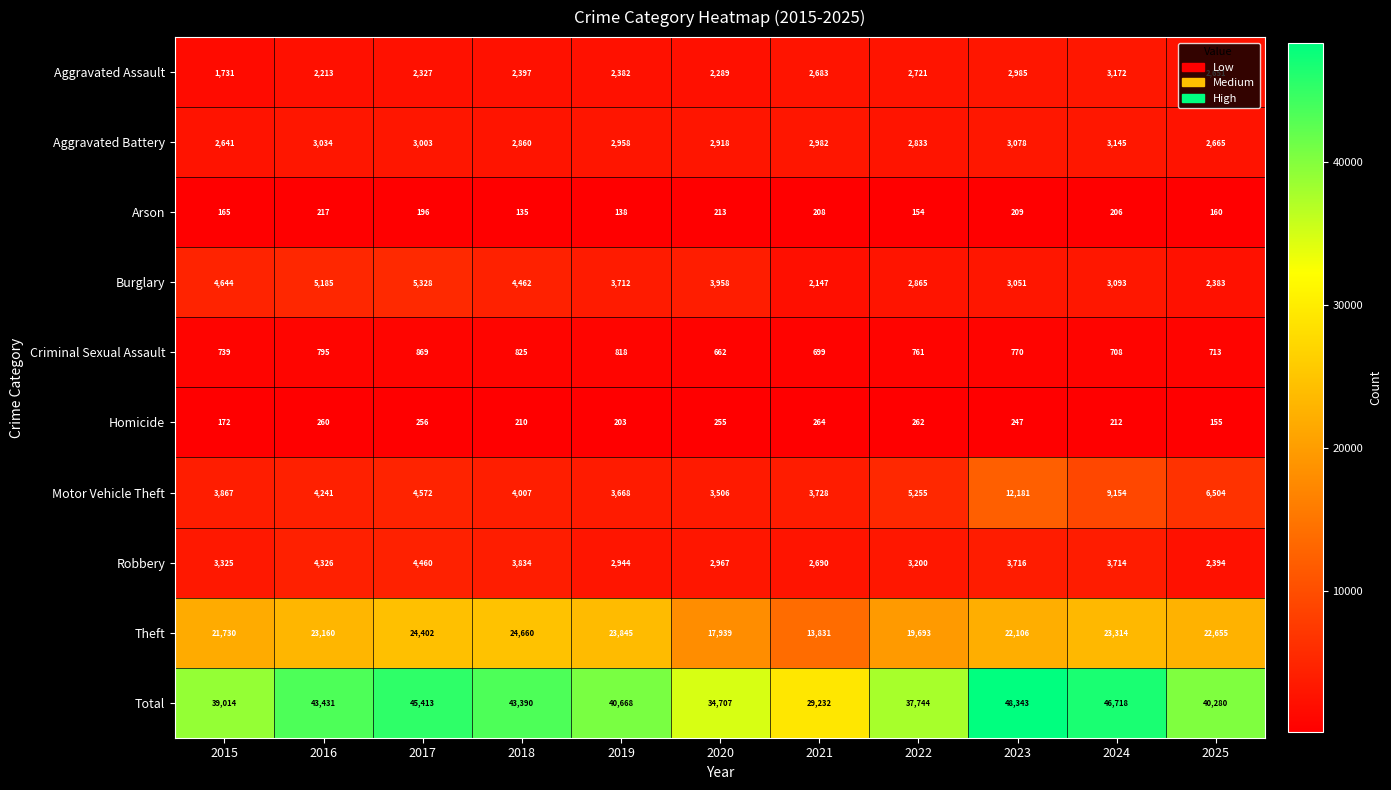

How many series are shown in this chart?

10